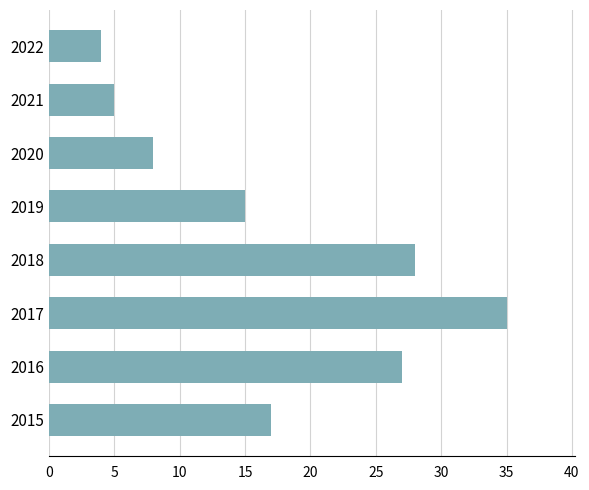

Which has a higher value, 2021 or 2017?

2017